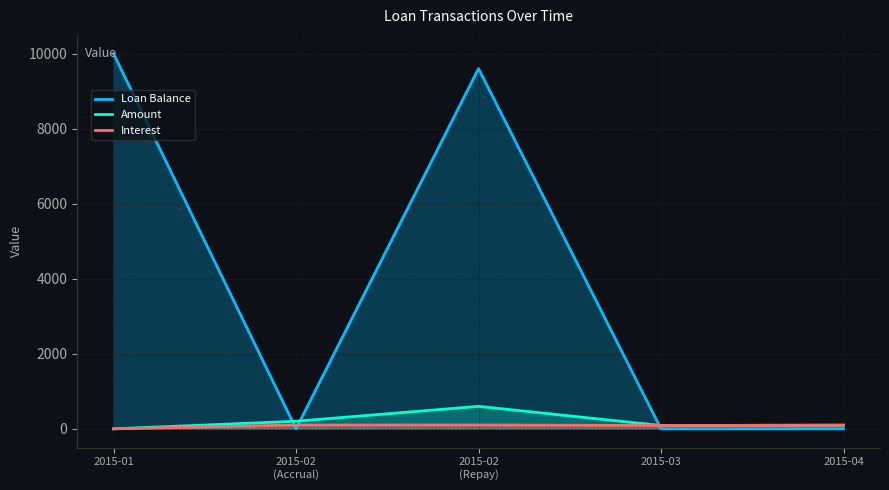

What is the difference between the maximum and minimum values in the Amount series?

600.0